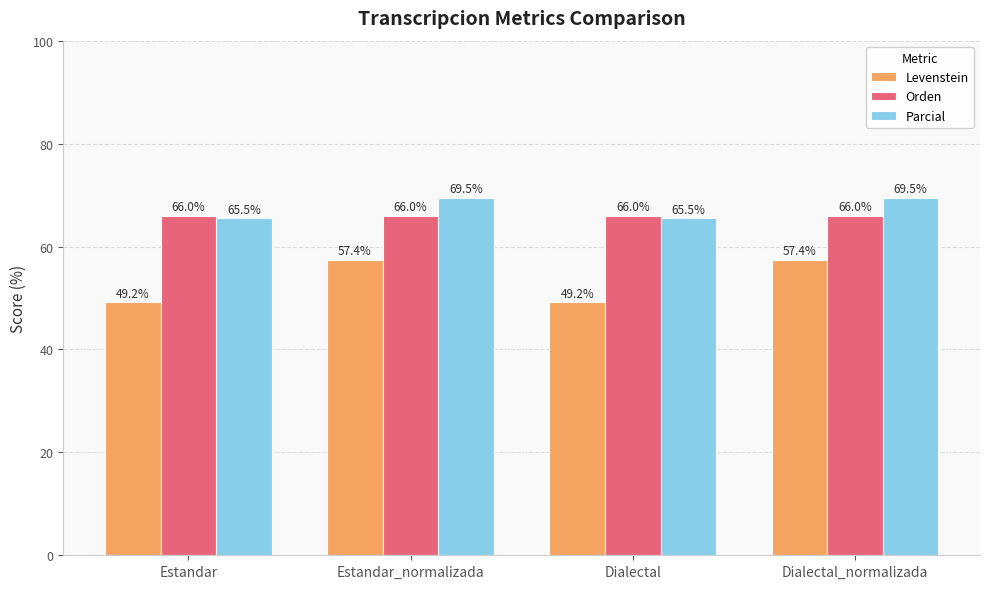

How many bars are there in total?

12